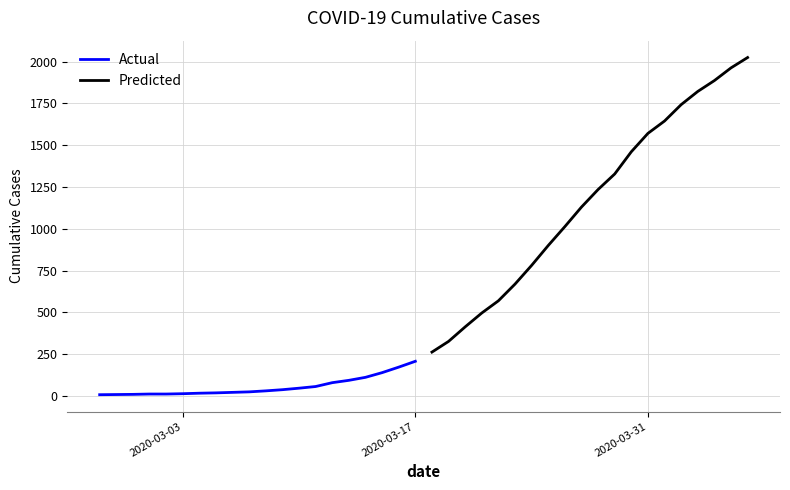

What are all the series names shown in the legend?

Actual, Predicted